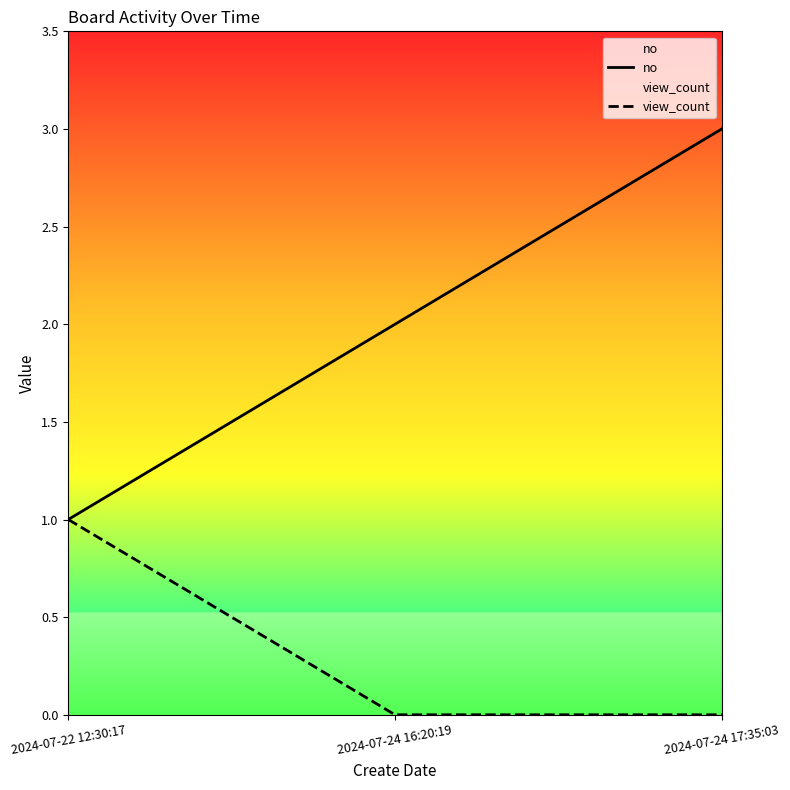

Is this an area chart (filled region under the line)?

No